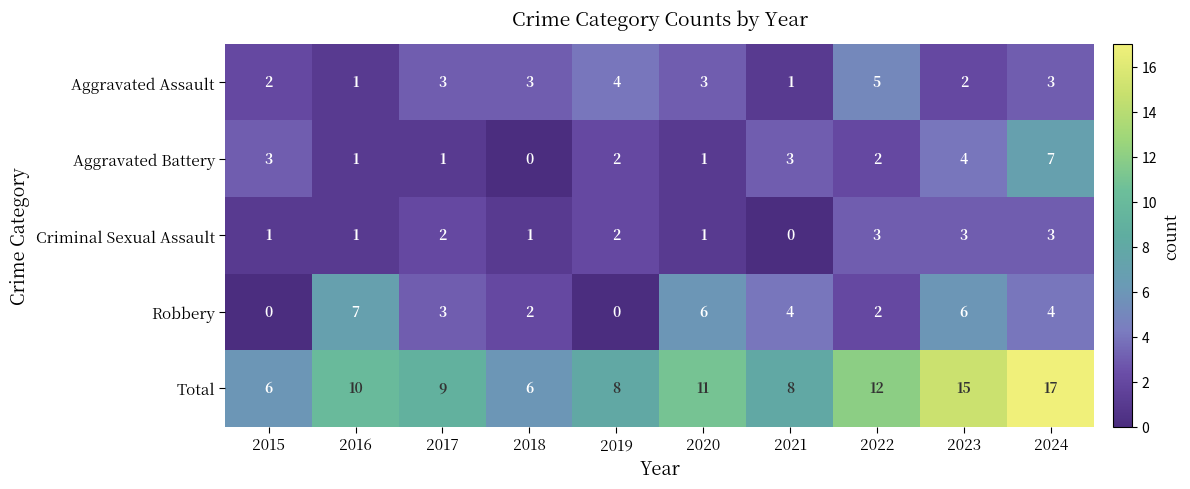

At which category is the sum across all series the highest?

2024